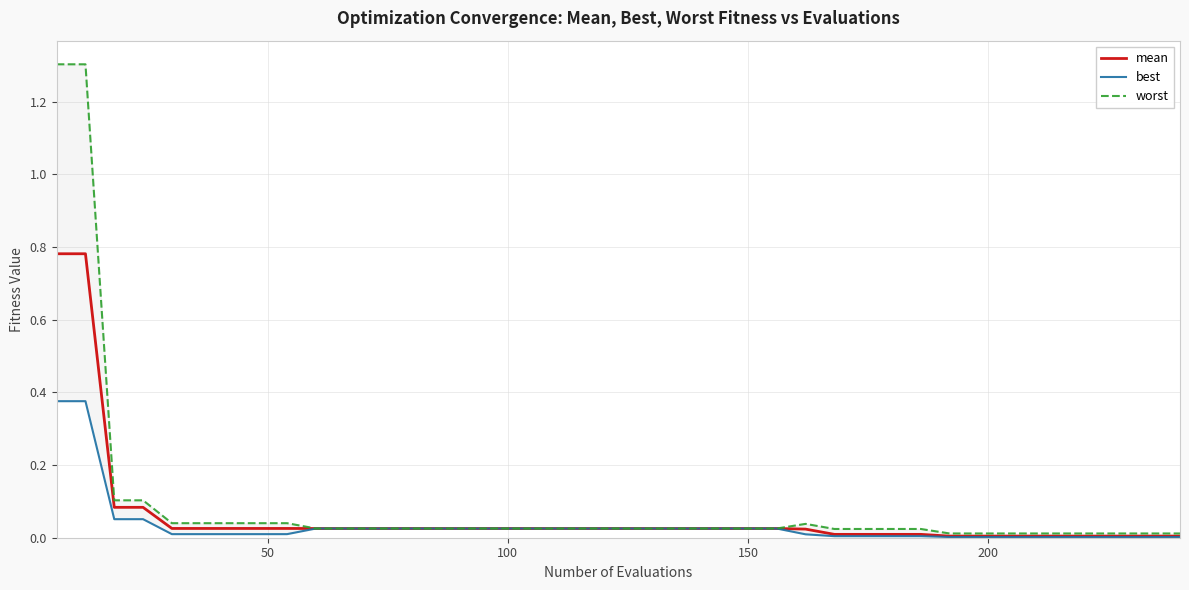

True or false: mean and best cross at least once.

False